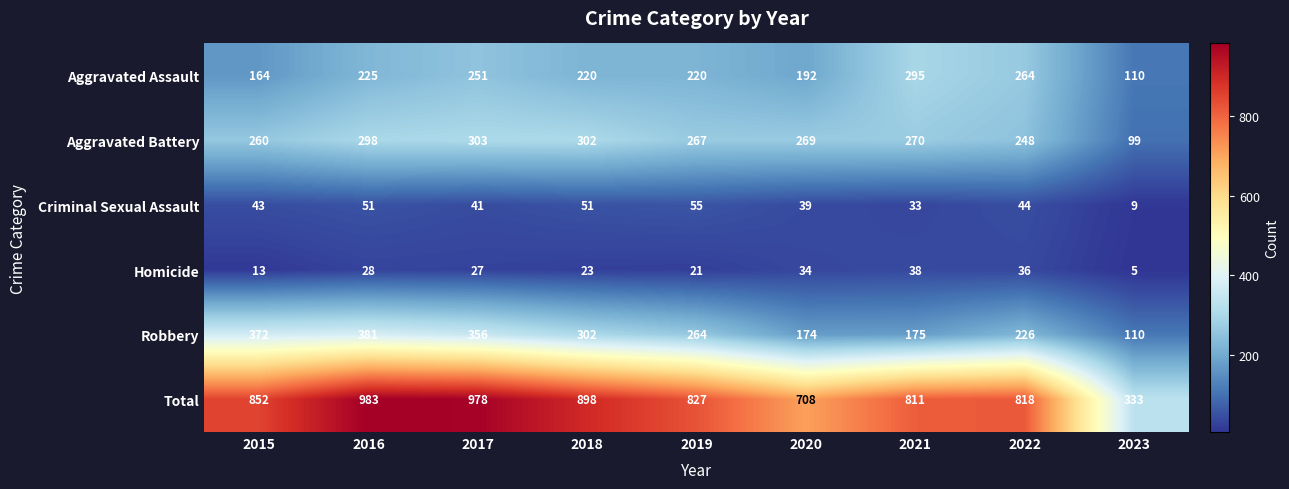

What is the difference between the second highest and second lowest values in the Homicide series?

23